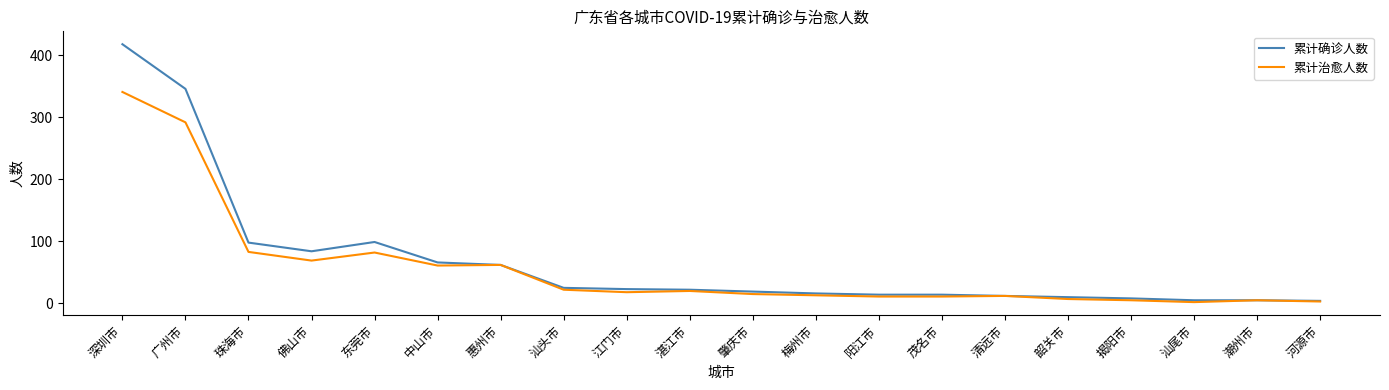

The 累计治愈人数 series shows 11 at 阳江市. True or false?

True